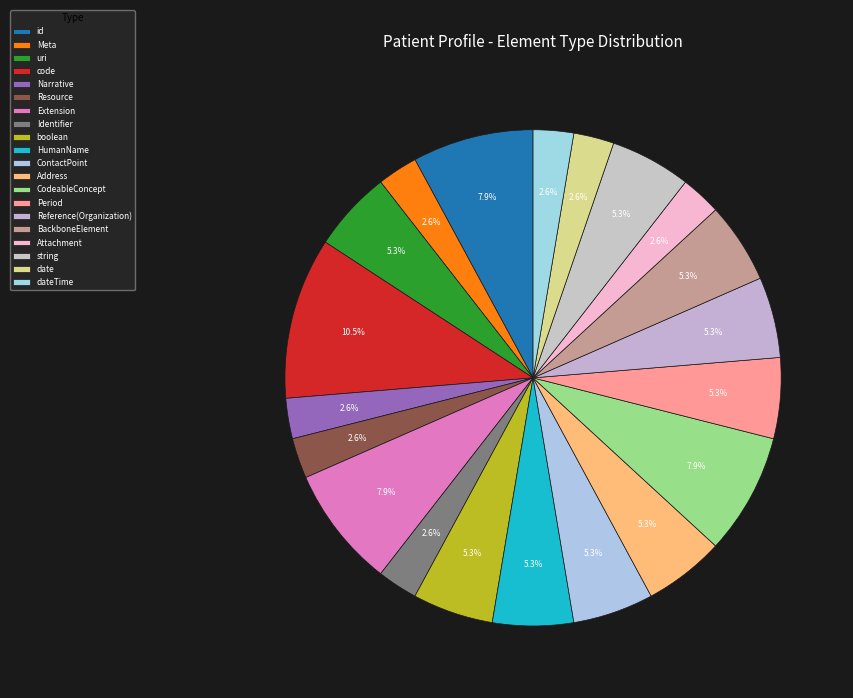

To the nearest percent, what is the average slice percentage?

5%